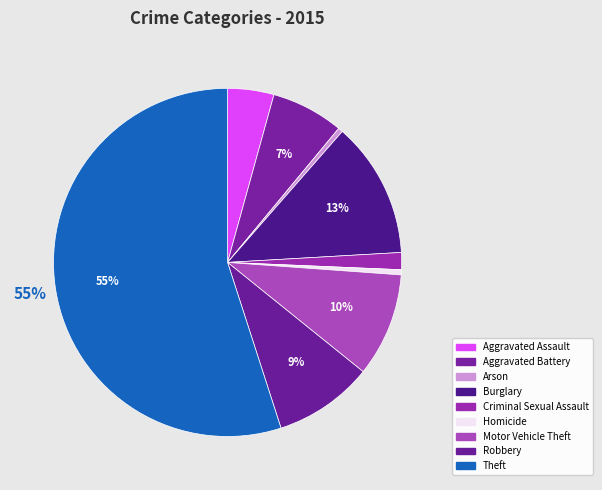

How many slices are in this pie chart?

9